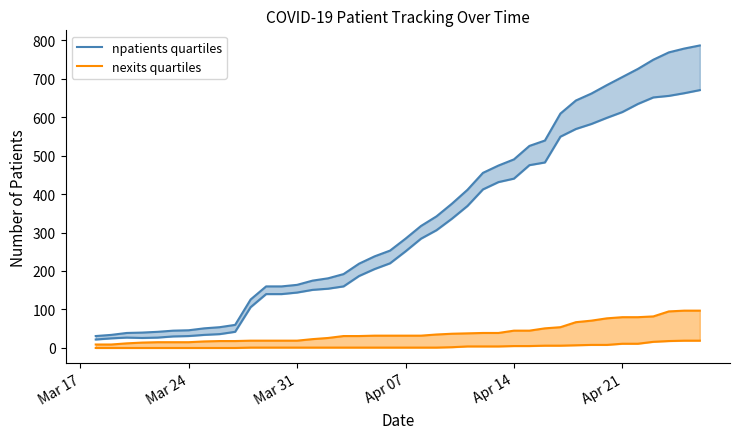

Reading right to left, extract all data points from this chart.

npatients band: 786	778	768	749	725	704	683	661	643	609	539	525	490	474	455	411	375	342	317	284	253	238	219	192	181	175	164	160	160	126	60	54	51	46	45	42	40	39	34	31
nexits band: 97	97	95	82	80	80	77	71	67	54	51	45	45	39	39	38	37	35	32	32	32	32	31	31	26	23	19	19	19	19	18	18	17	15	15	15	14	12	9	9